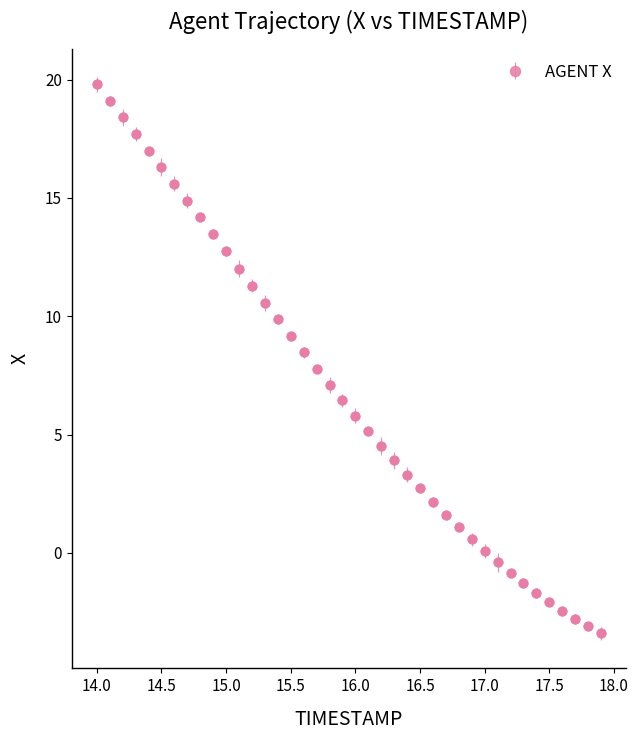

What is the value of the 8th point from the left?

14.9